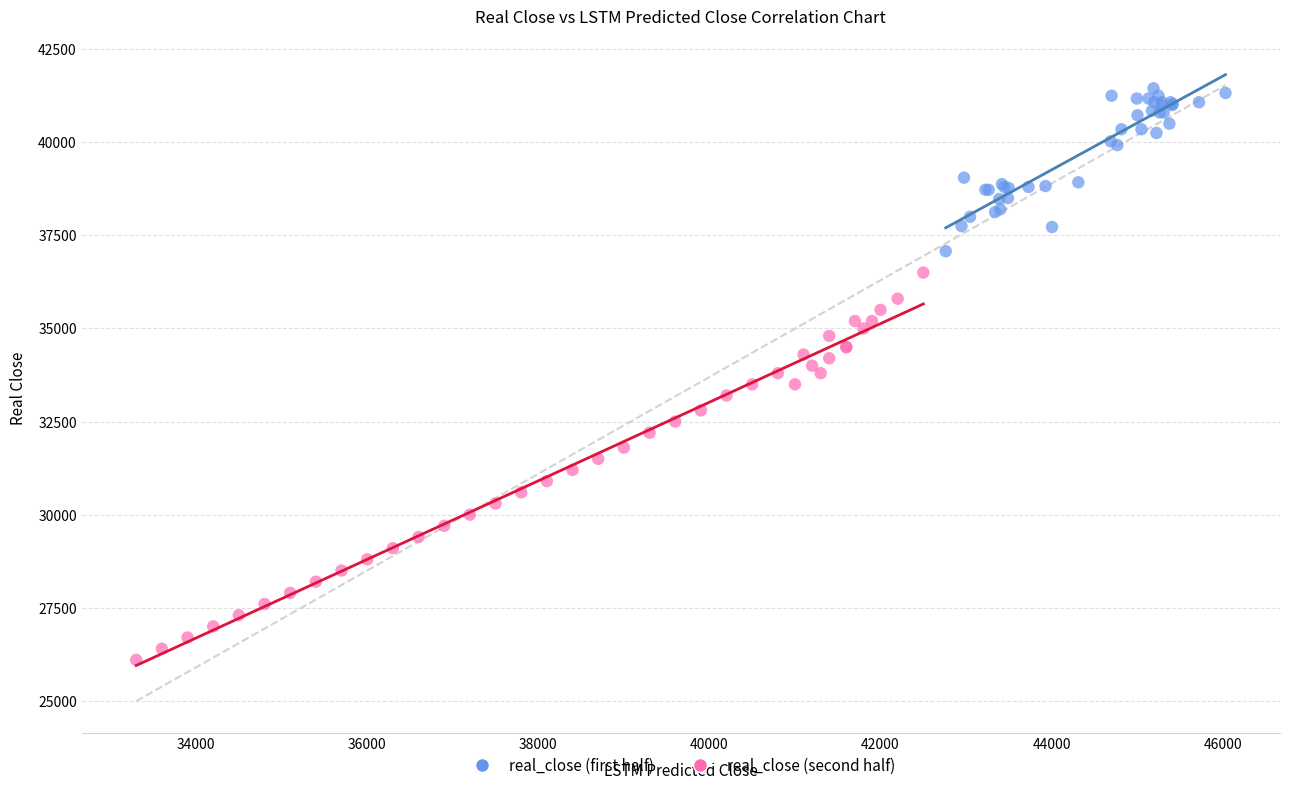

Which series reaches the minimum Y coordinate?

real_close (second half)